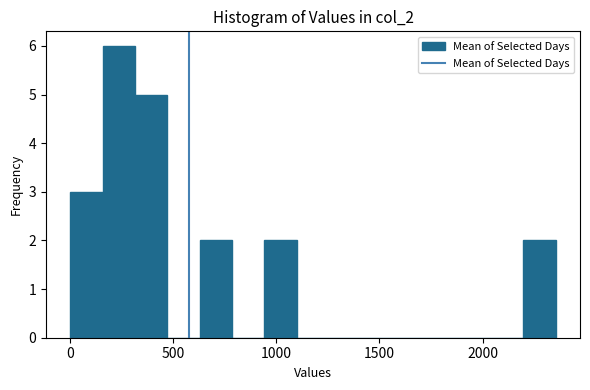

Read against the x-axis, roughly where is the centre of the tallest bar?

250